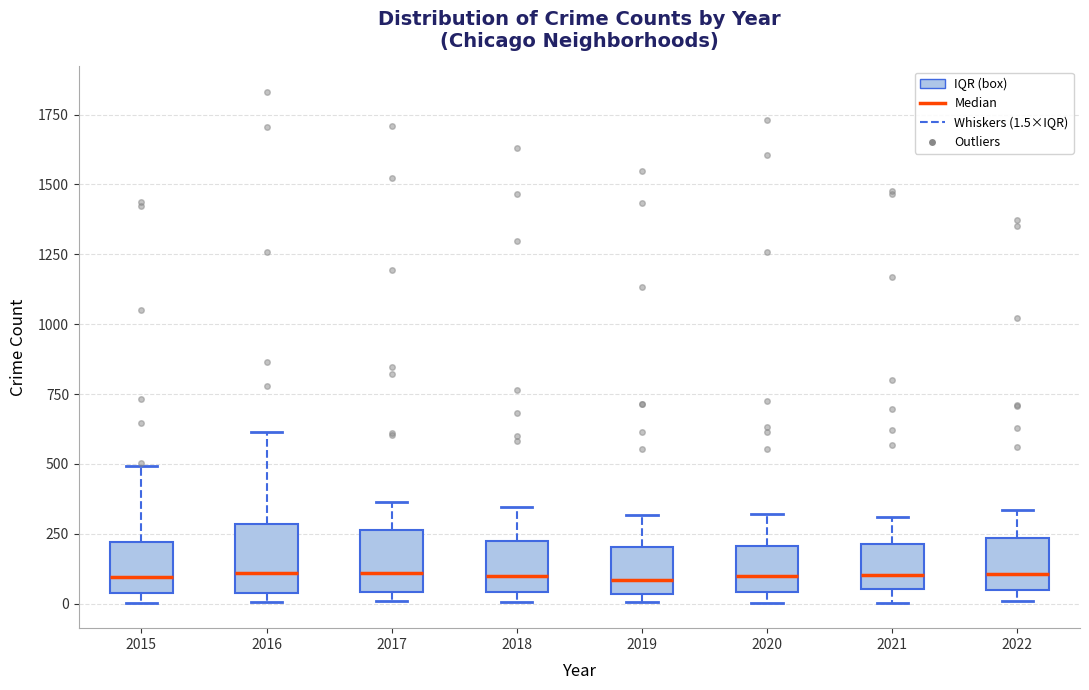

Where is the lower edge of the box at x = 2021 on the y-axis? The values are not printed on the chart, so give them approximately, as read against the axis.

50